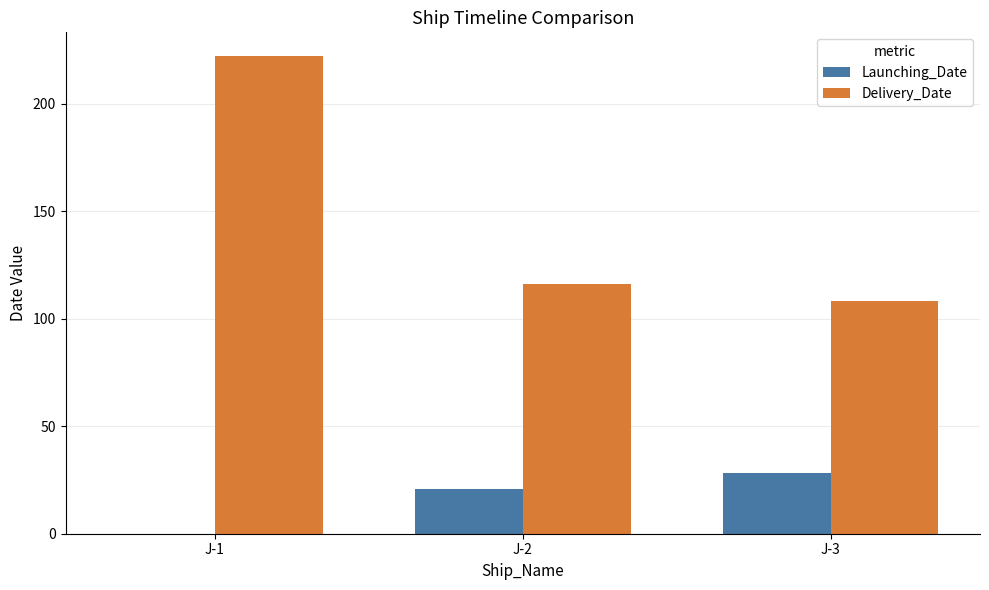

Which series changed the most between J-1 and J-3?

Delivery_Date